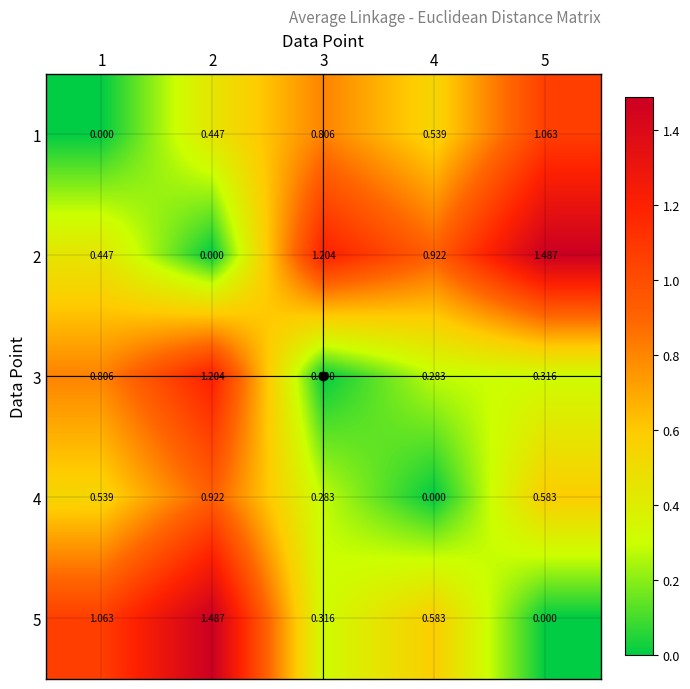

Is the value of 2 at 5 greater than the value of 5 at 3?

Yes